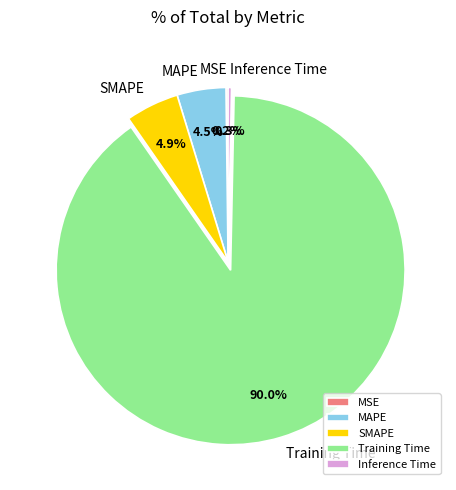

Which category has the biggest portion of the pie?

Training Time